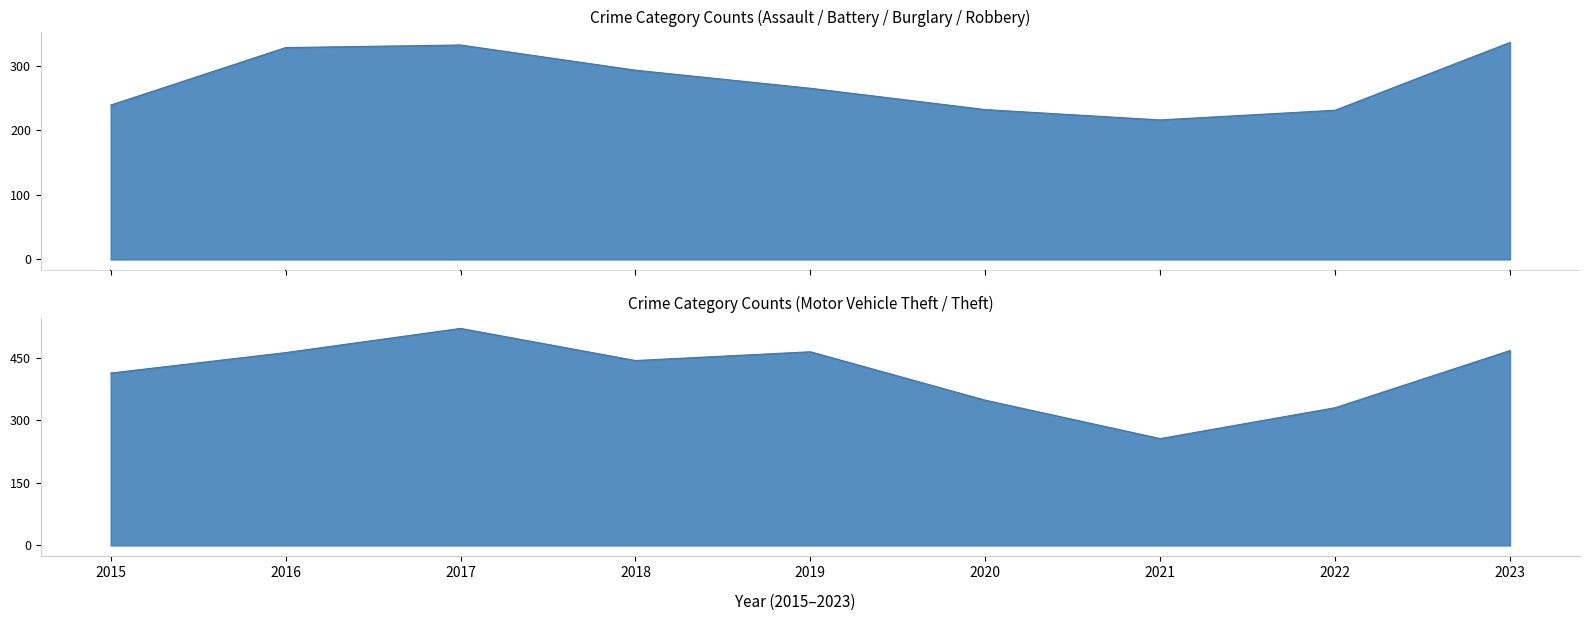

At which category does the chart reach its peak across all series?

2017